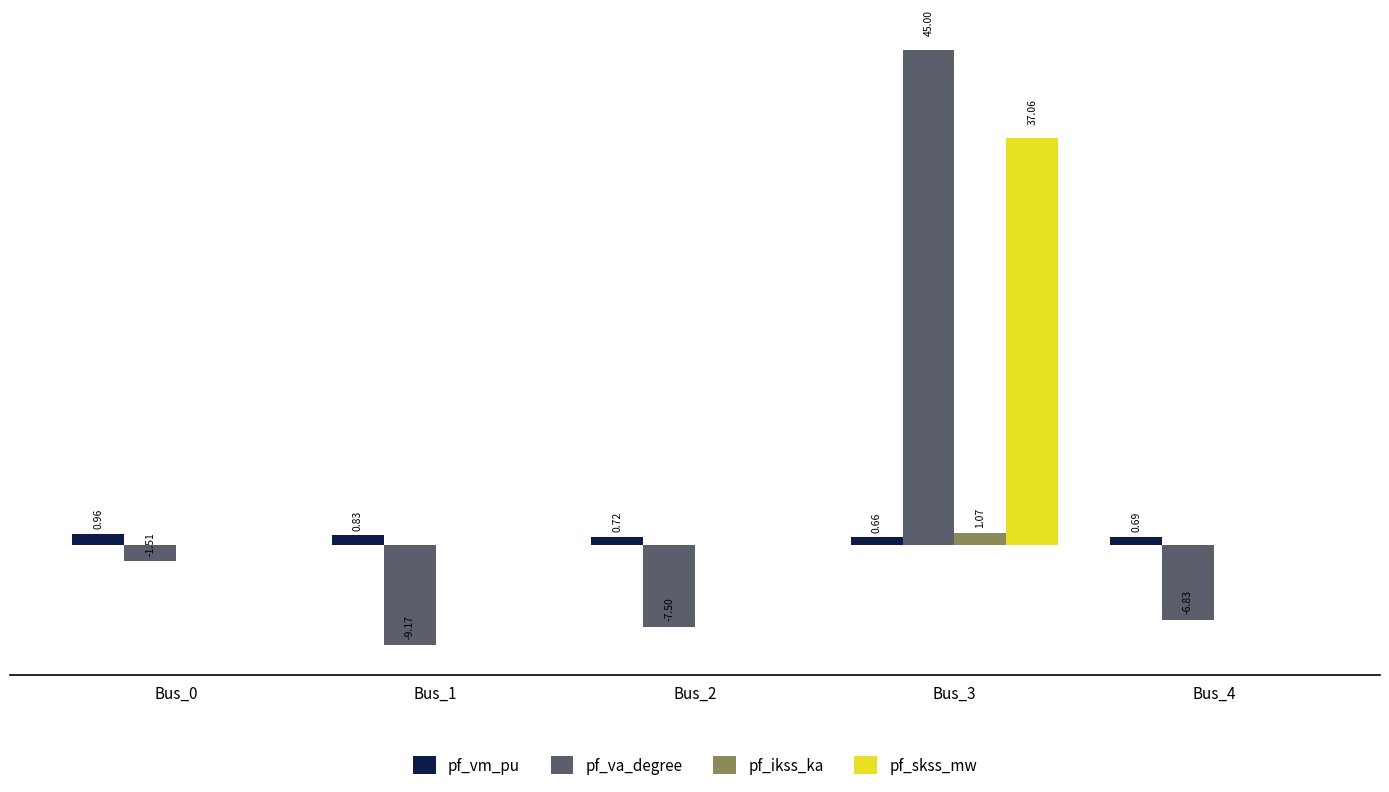

Which series has the largest range (max minus min)?

pf_va_degree